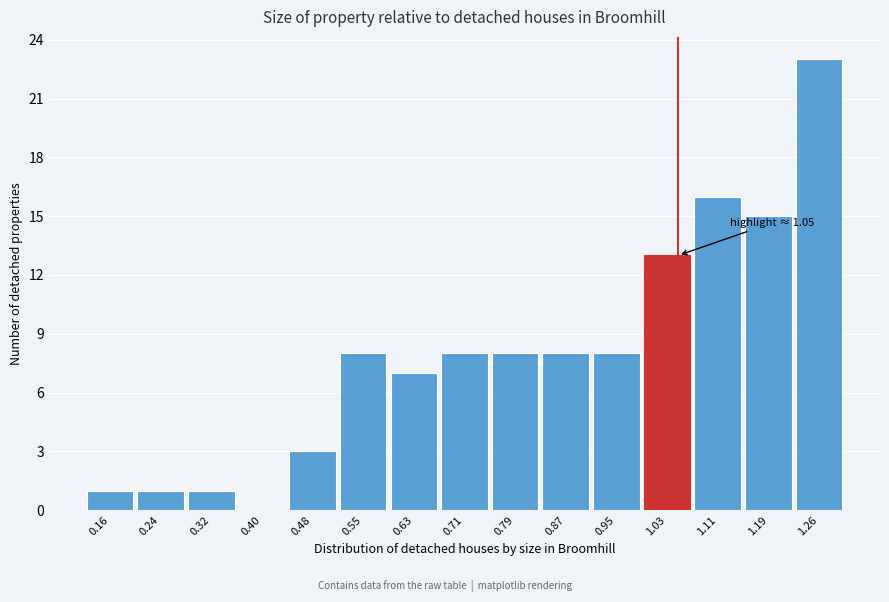

Over which range of the x-axis is the bar tallest?

1.23 to 1.30